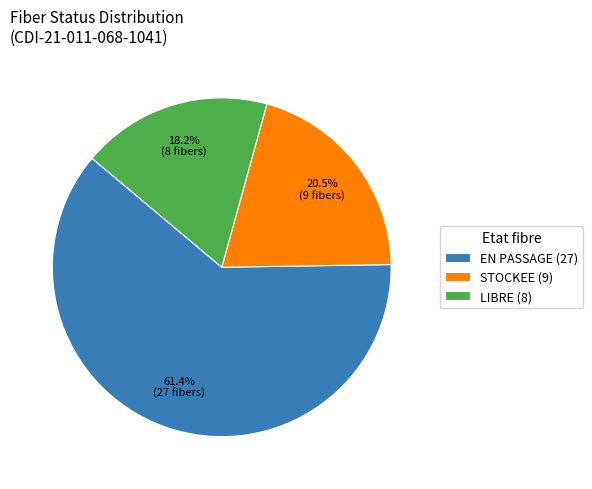

Is there a majority slice in this chart?

Yes